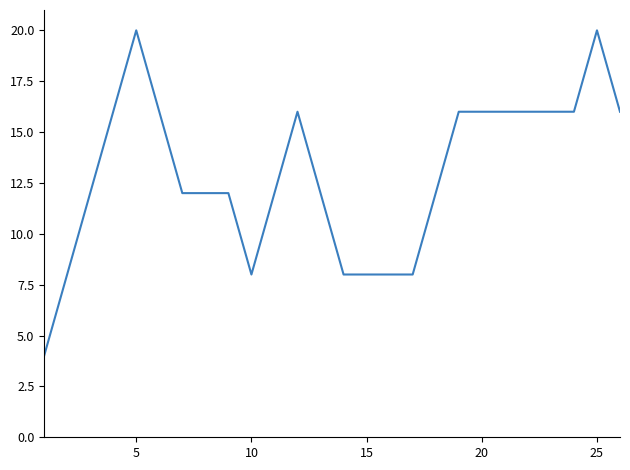

What is the difference between the maximum and minimum values?

16